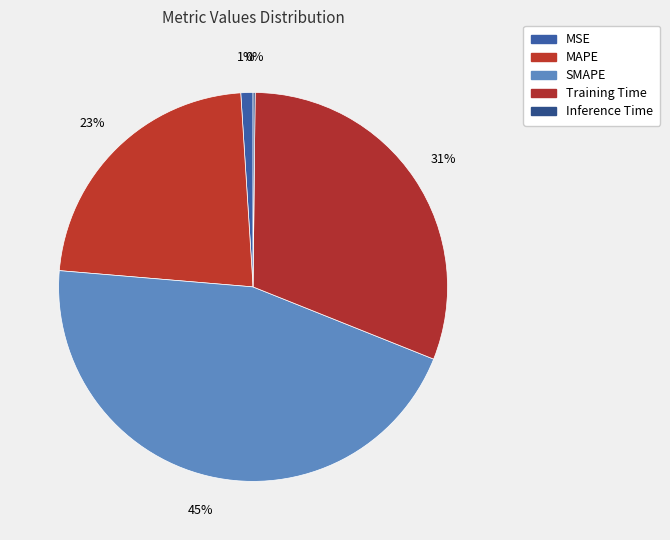

Is it true that MSE is 1% of the pie?

True